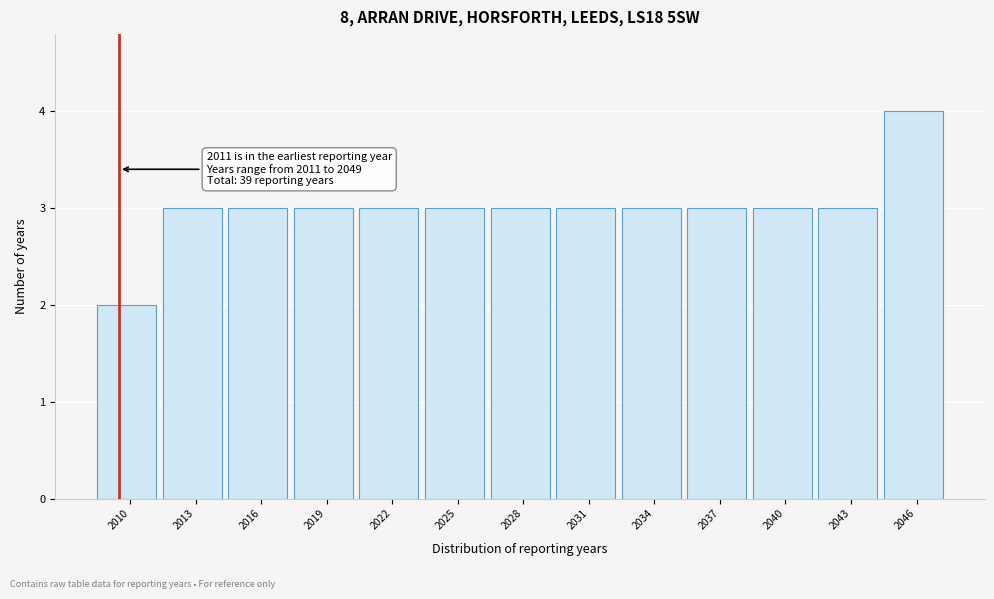

Reading left to right, transcribe all the data shown in this chart.

2	3	3	3	3	3	3	3	3	3	3	3	4